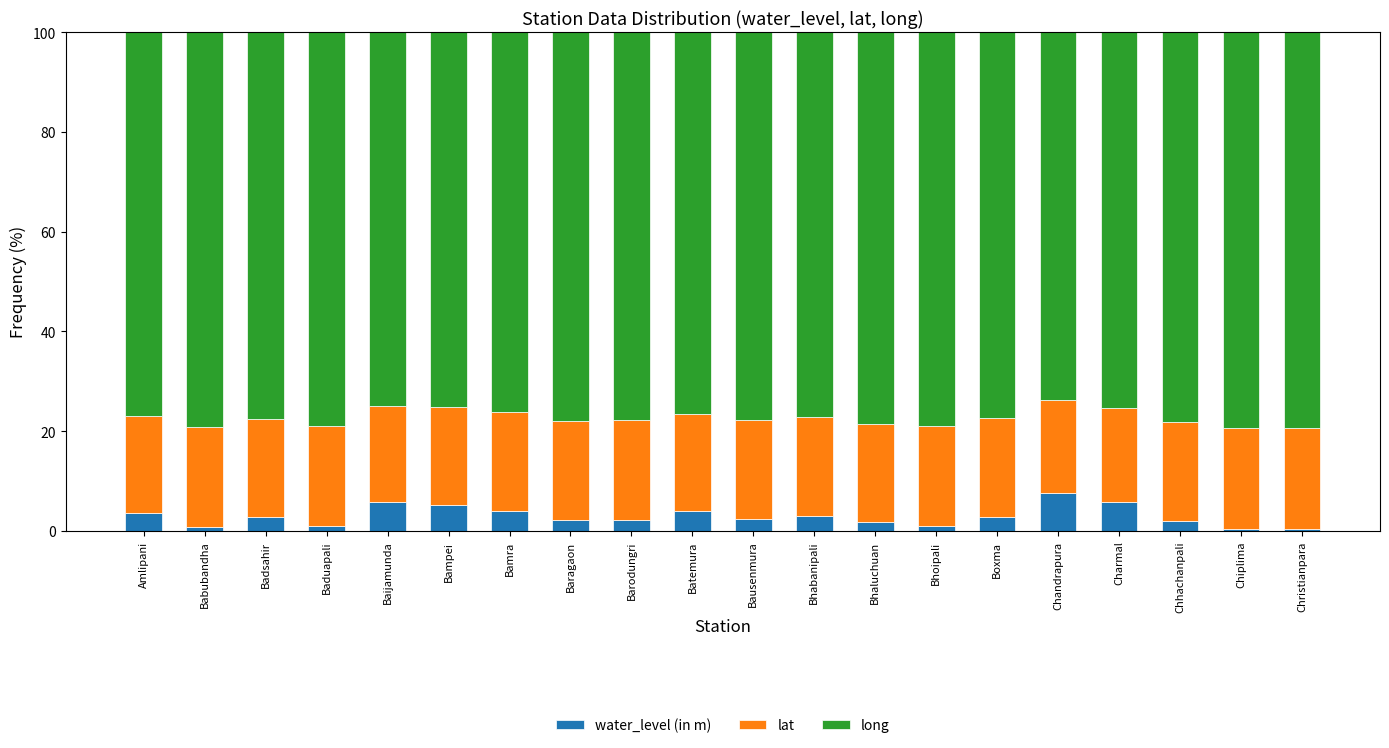

What is the highest value of the water_level (in m) series?

7.6